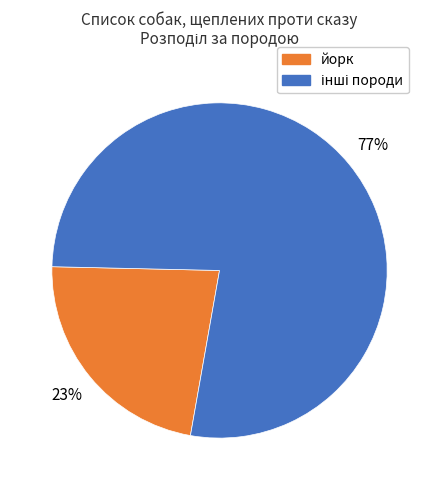

To the nearest percent, what is the average slice percentage?

50%